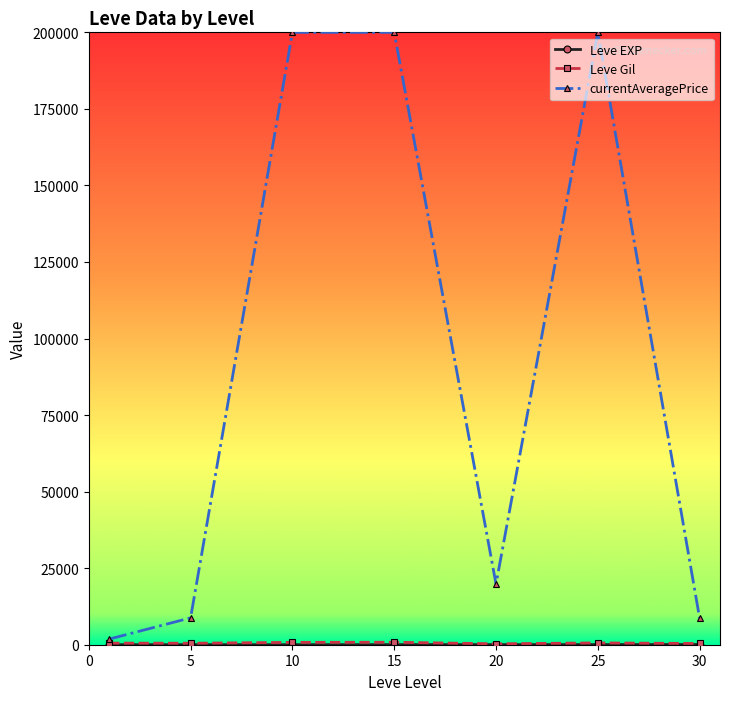

What is the value of the currentAveragePrice point at the 2nd from the left?

8767.0